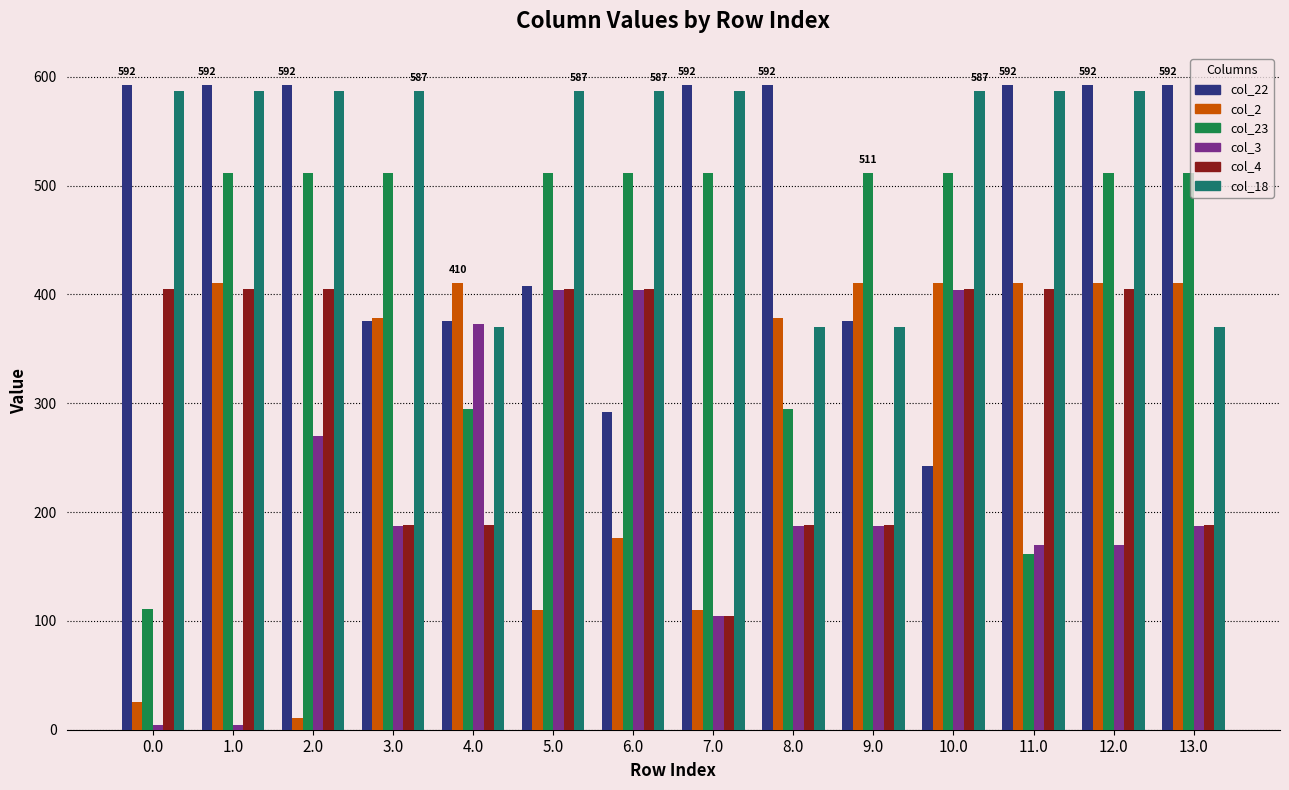

Which series has the largest range (max minus min)?

col_2